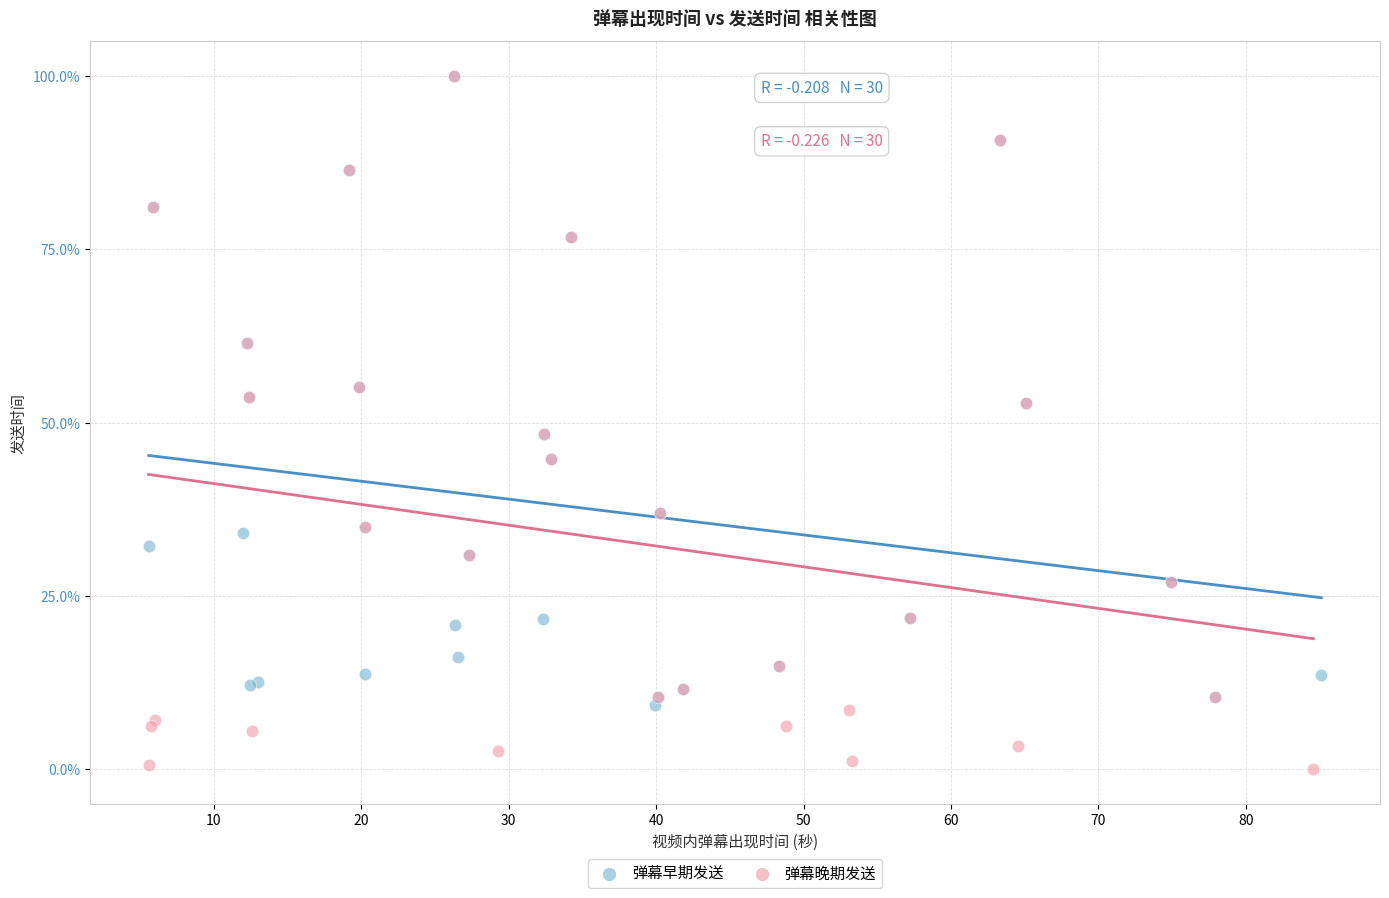

Which series has the largest Y range (max minus min)?

弹幕晚期发送